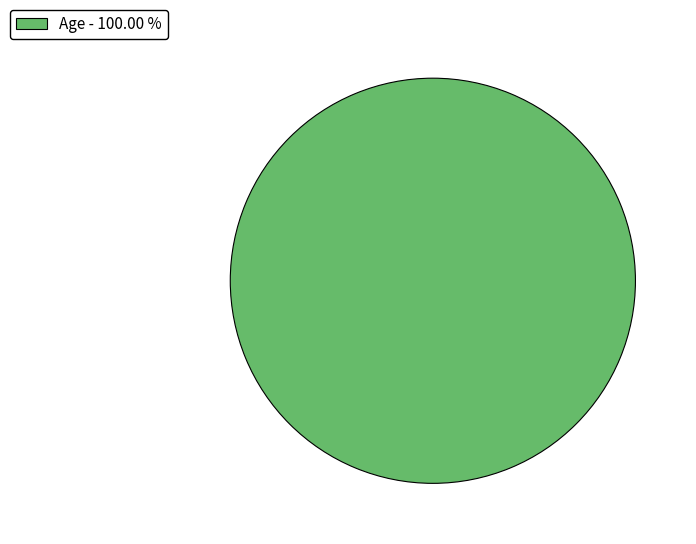

Rank the categories by value from lowest to highest.

Age - 100.00 %